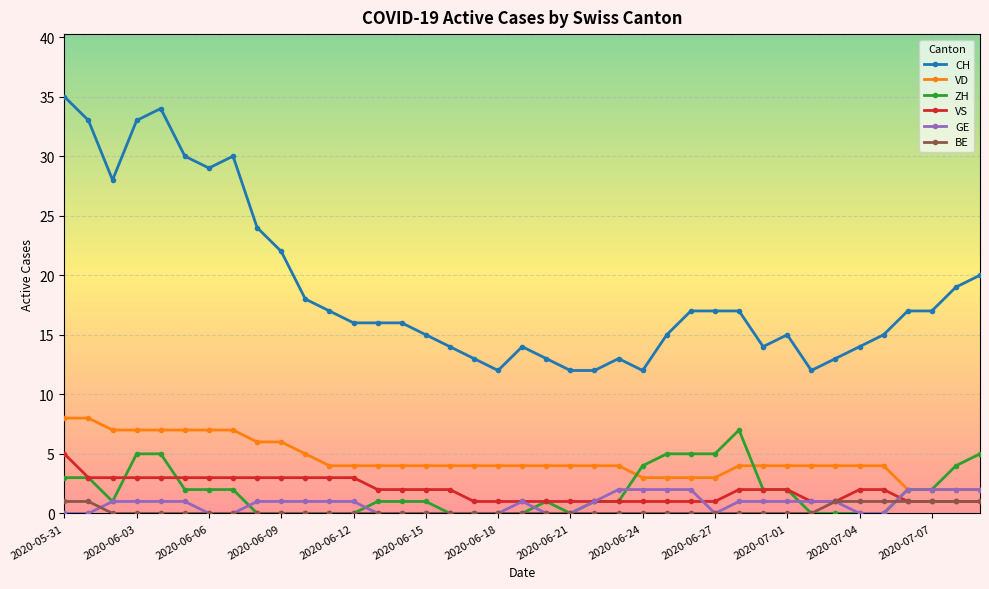

Which series has the largest total across all categories?

CH